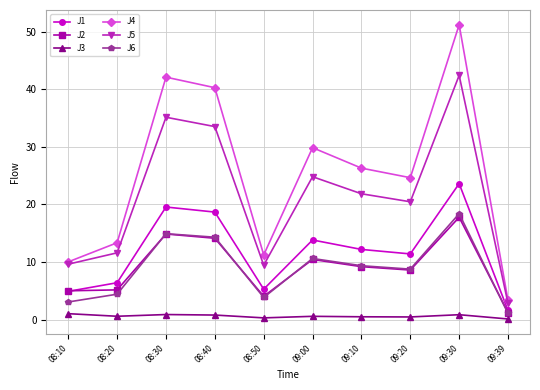

Rank the categories by J4 value from highest to lowest.

09:30, 08:30, 08:40, 09:00, 09:10, 09:20, 08:20, 08:50, 08:10, 09:39